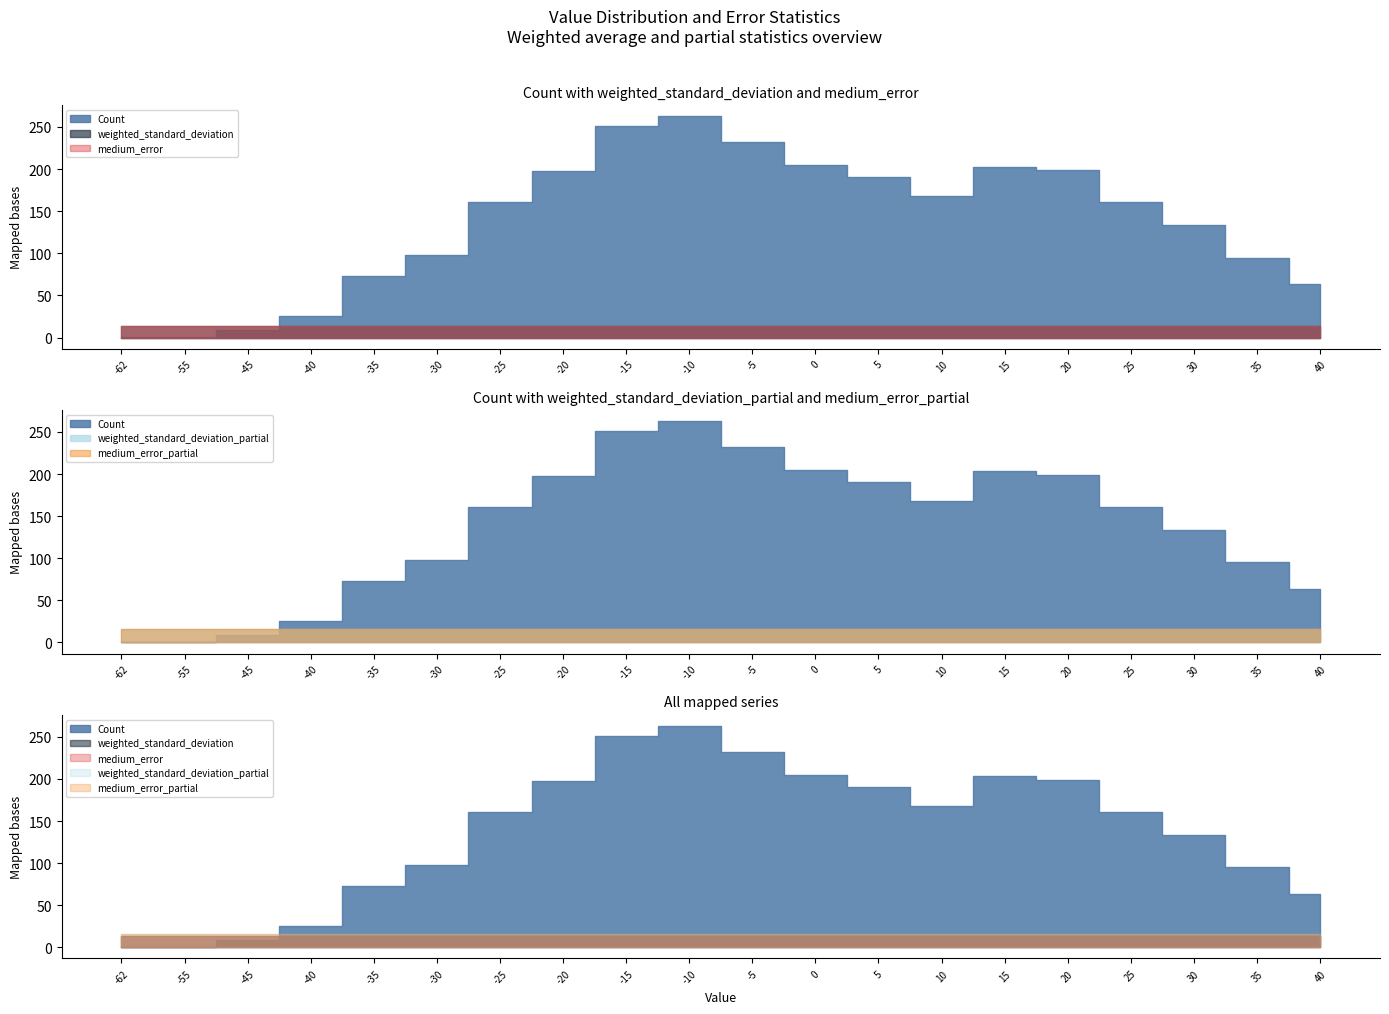

Which category has the lowest value in the Count series?

-62